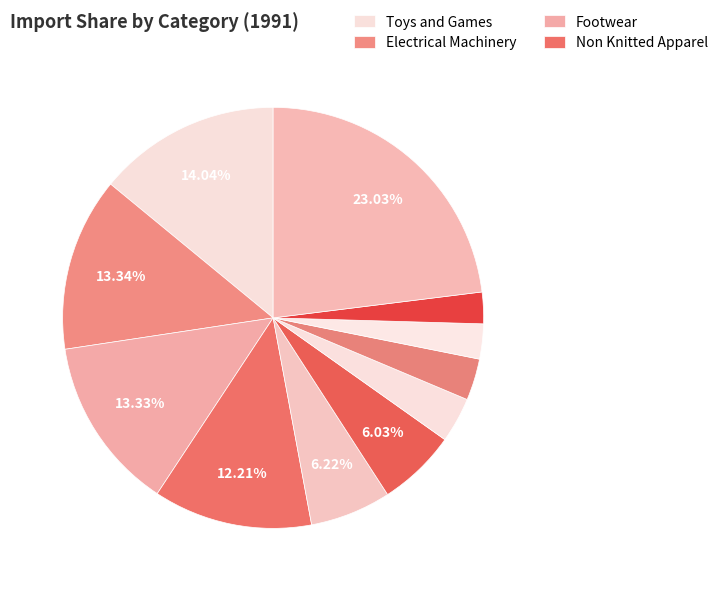

How many segments does this pie chart have?

11